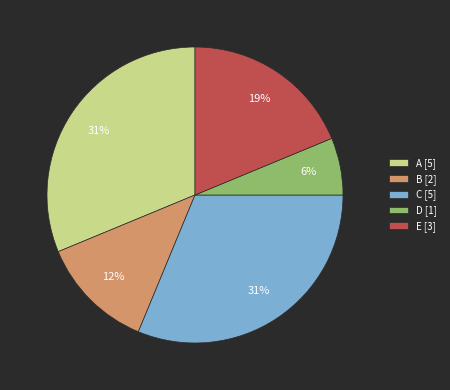

Combined, do A and D account for over 50%?

No